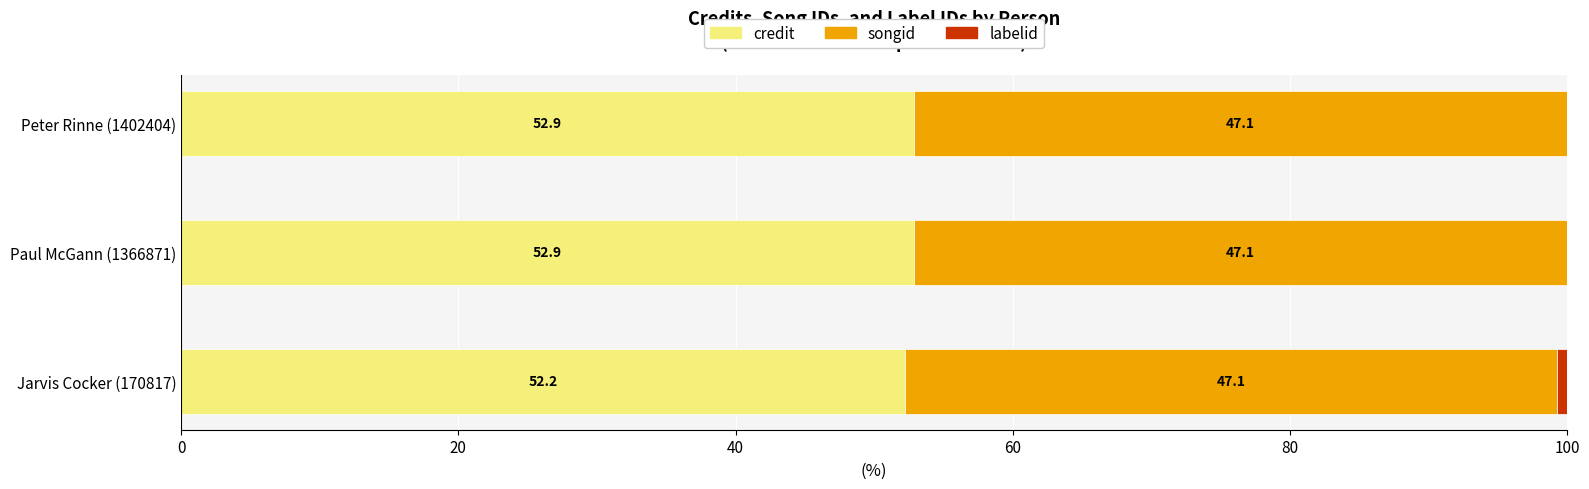

Which has a higher value, Jarvis Cocker (170817) or Peter Rinne (1402404)?

Peter Rinne (1402404)